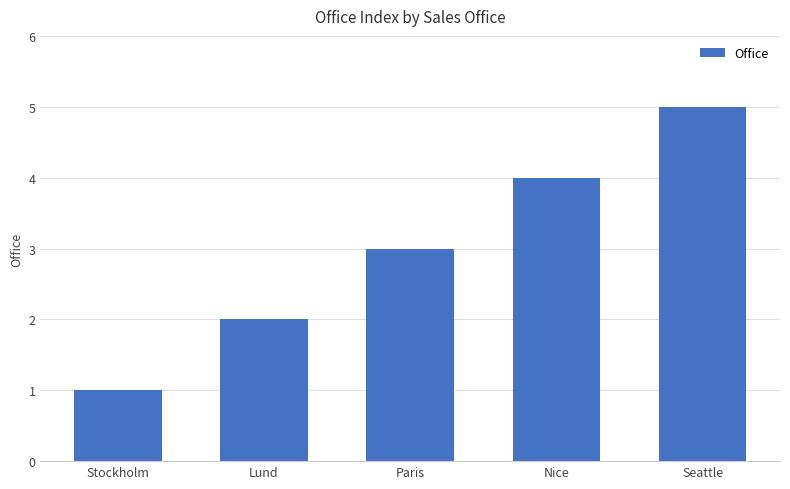

What is the label of the 2nd bar from the left?

Lund